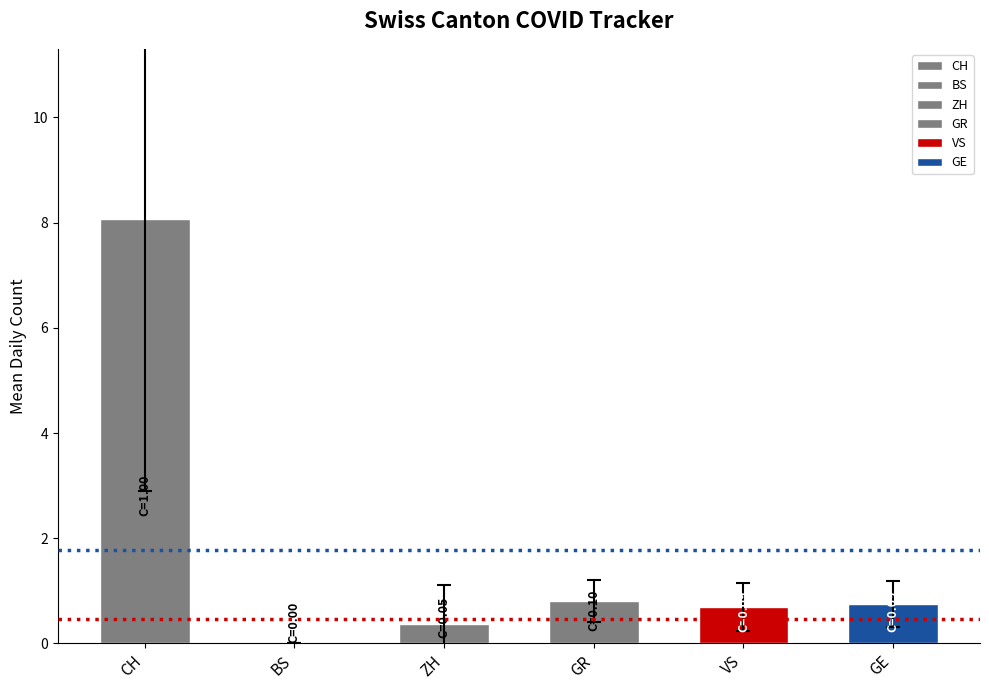

What is the sum of all values?

10.7